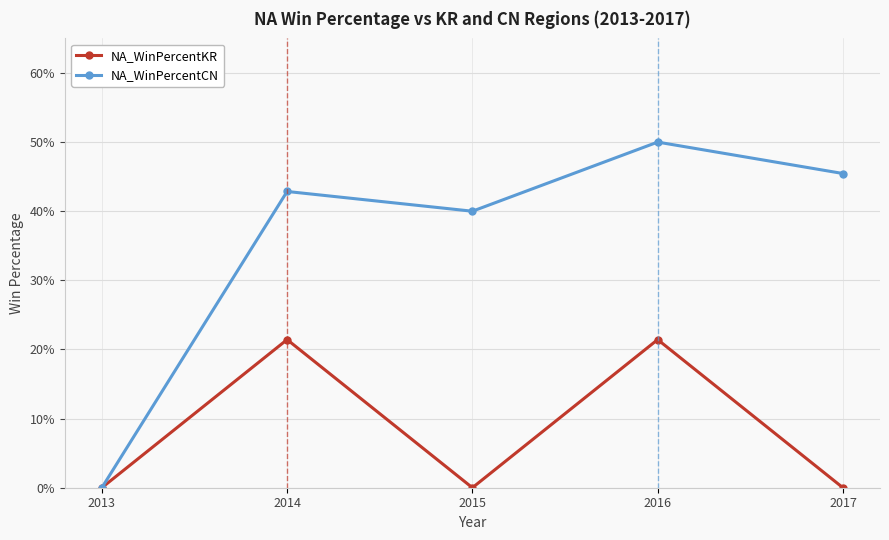

Is the value of NA_WinPercentCN at 2013 greater than the value of NA_WinPercentKR at 2017?

No